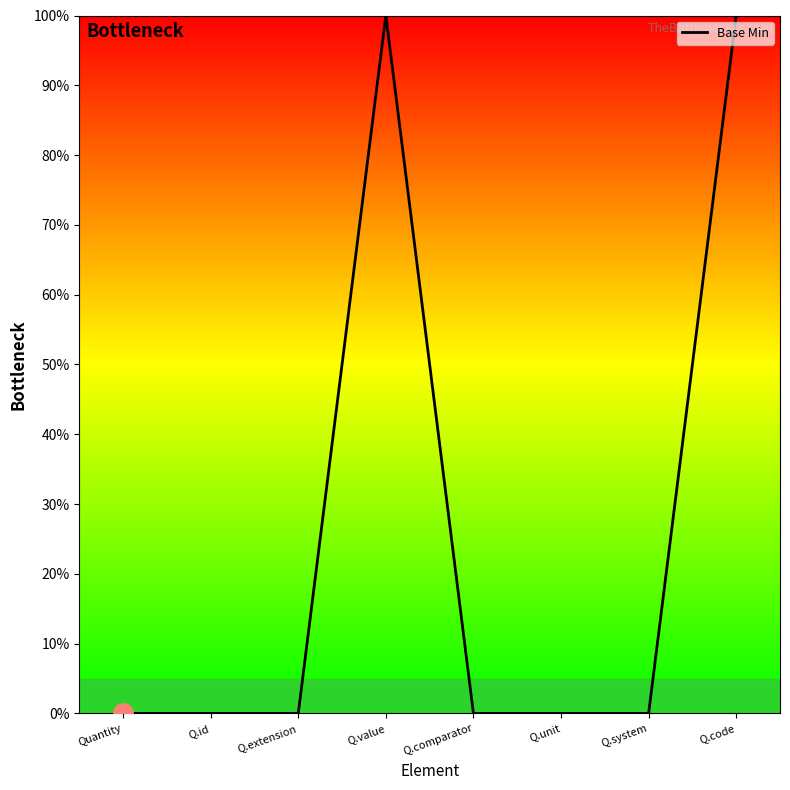

Reading left to right, transcribe all the data shown in this chart.

Quantity=0	Q.id=0	Q.extension=0	Q.value=1	Q.comparator=0	Q.unit=0	Q.system=0	Q.code=1